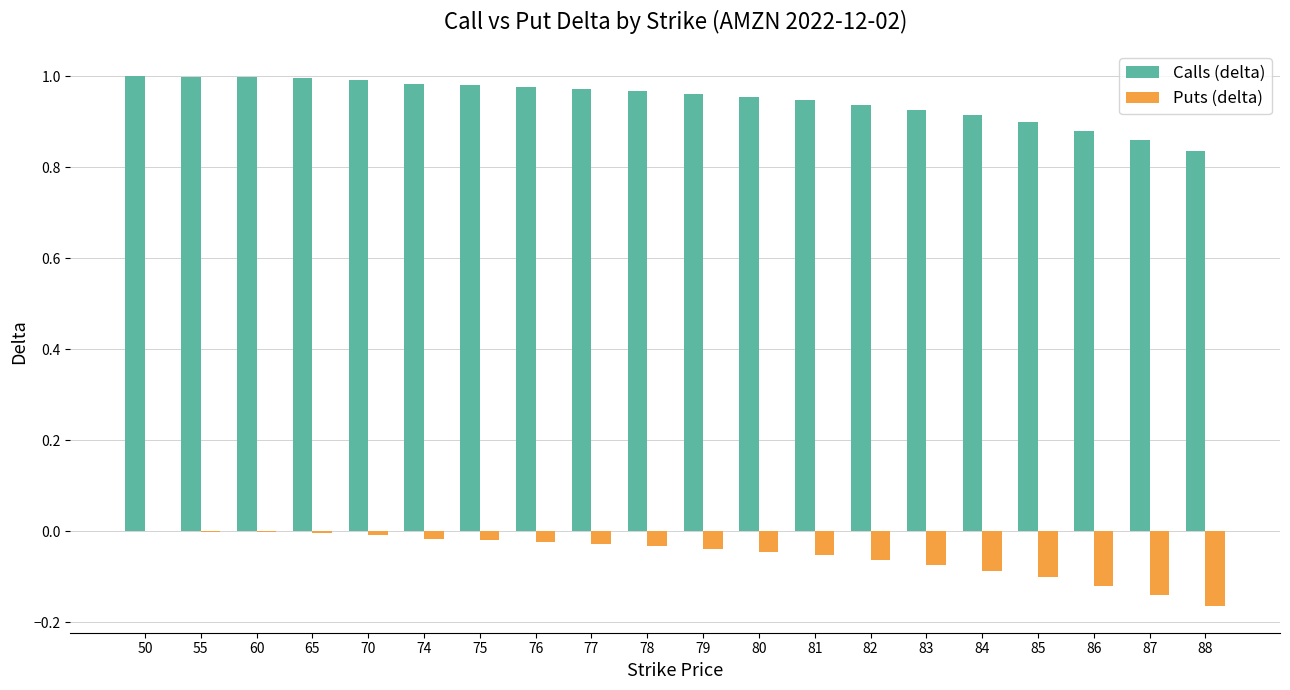

True or false: Puts (delta) has a value of -0.1 at 82.

True